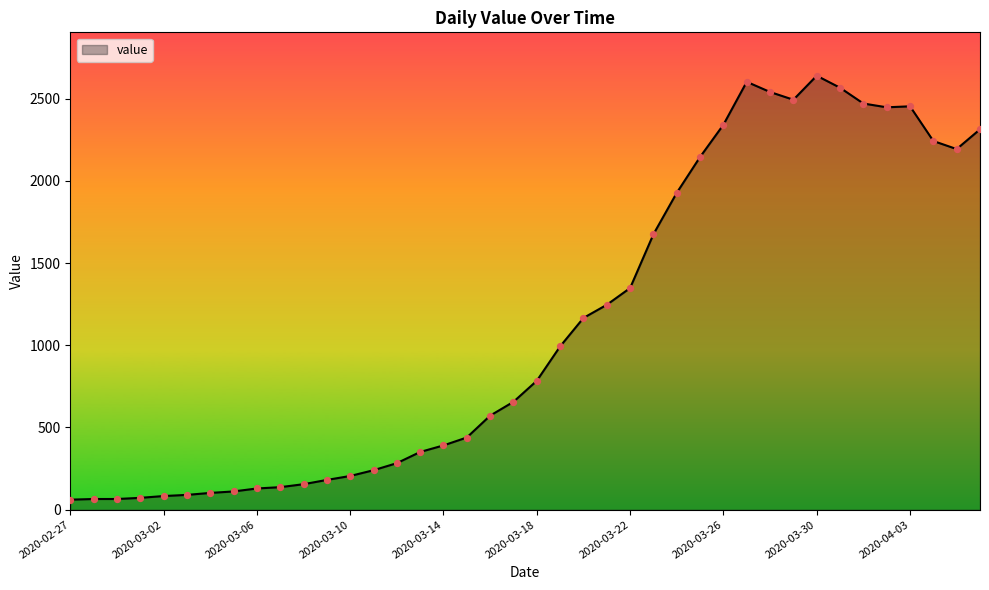

What is the minimum value shown in the chart?

61